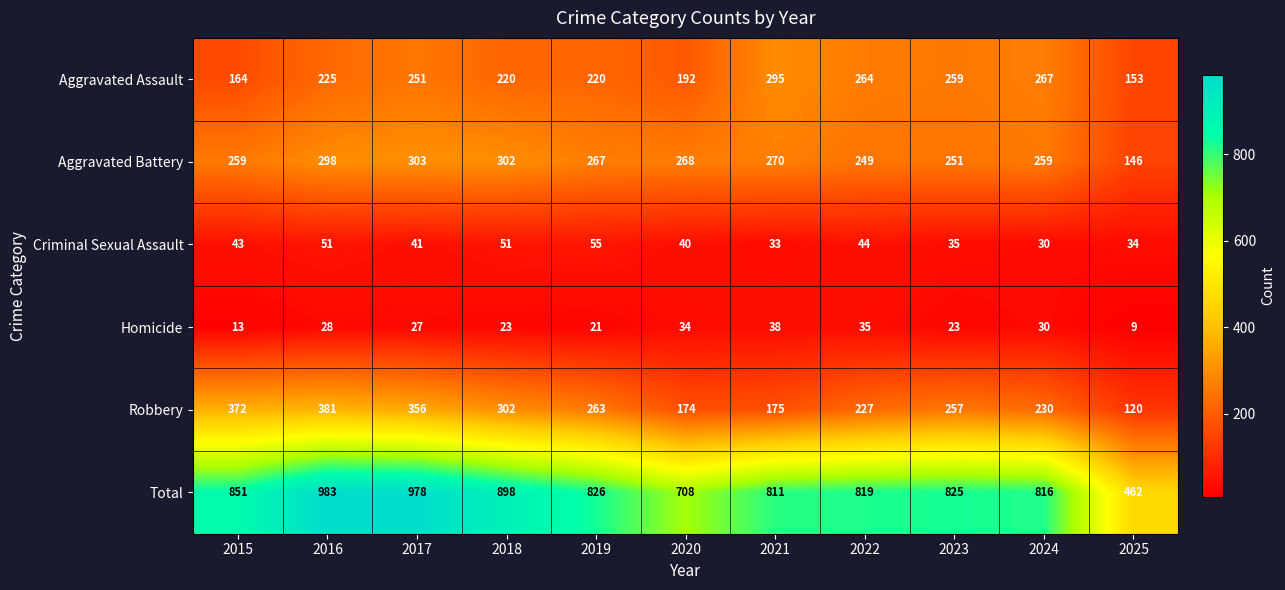

Which label corresponds to the smallest value in the chart?

2025